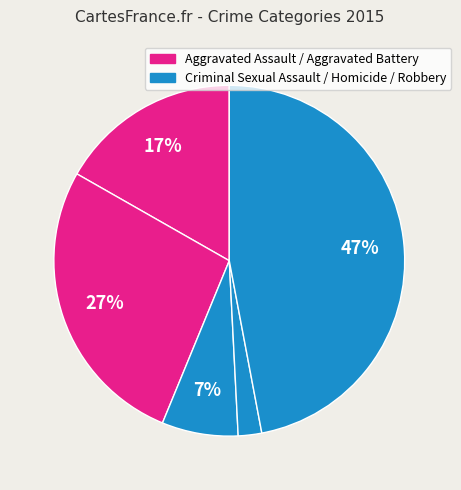

Which category has the smallest portion of the pie?

Homicide